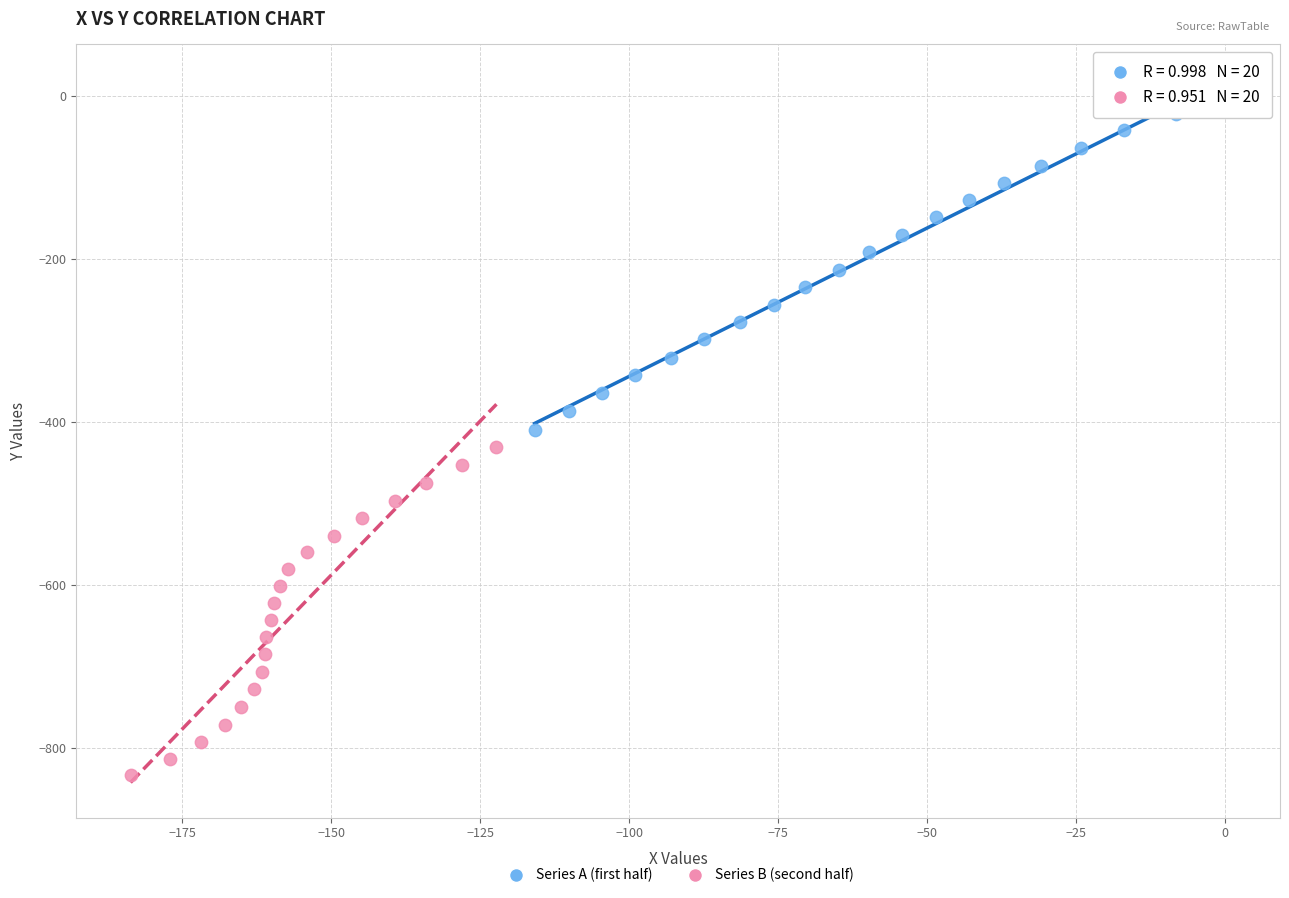

Which series has the widest spread of Y values?

Series A (first half)